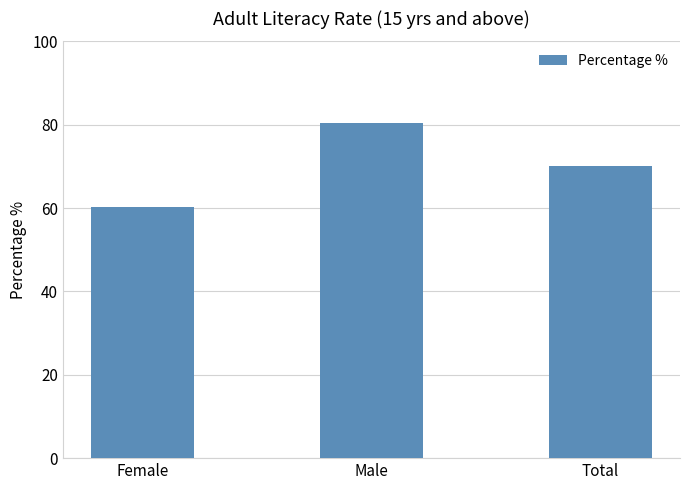

What is the minimum value shown in the chart?

60.4